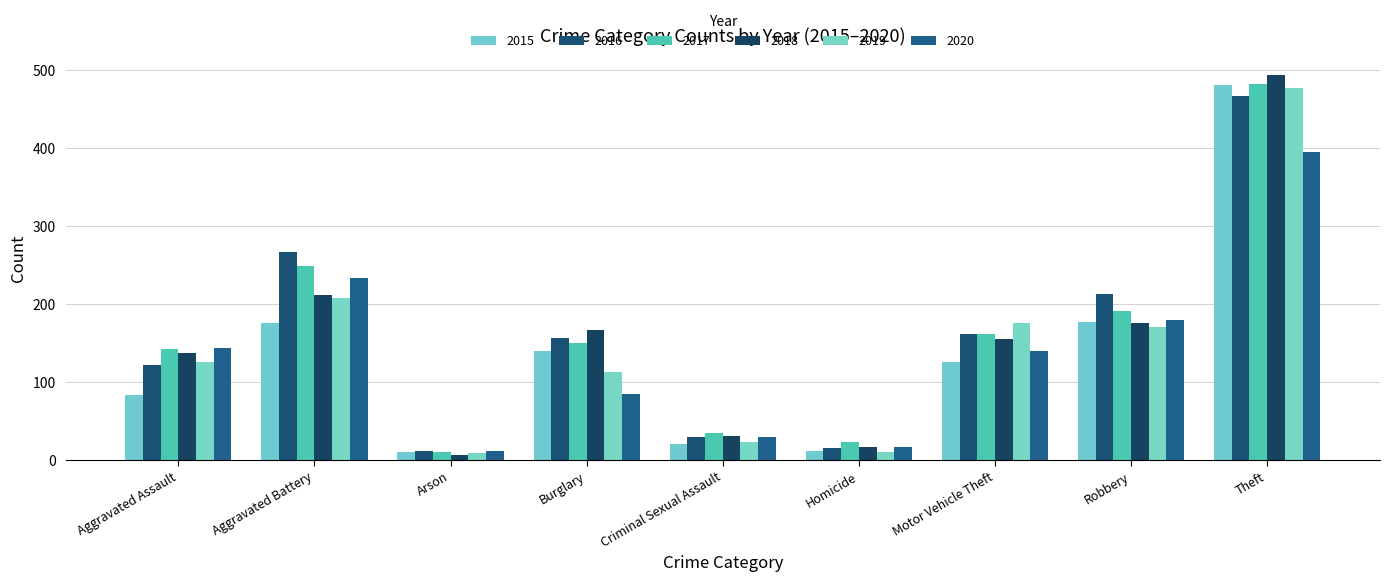

Reading left to right, what are all the values shown in this chart?

2015: Aggravated Assault=83	Aggravated Battery=176	Arson=10	Burglary=139	Criminal Sexual Assault=21	Homicide=11	Motor Vehicle Theft=126	Robbery=177	Theft=480
2016: Aggravated Assault=122	Aggravated Battery=266	Arson=11	Burglary=156	Criminal Sexual Assault=29	Homicide=15	Motor Vehicle Theft=161	Robbery=212	Theft=466
2017: Aggravated Assault=142	Aggravated Battery=248	Arson=10	Burglary=150	Criminal Sexual Assault=35	Homicide=23	Motor Vehicle Theft=161	Robbery=191	Theft=482
2018: Aggravated Assault=137	Aggravated Battery=211	Arson=6	Burglary=166	Criminal Sexual Assault=31	Homicide=16	Motor Vehicle Theft=155	Robbery=175	Theft=493
2019: Aggravated Assault=126	Aggravated Battery=208	Arson=9	Burglary=113	Criminal Sexual Assault=23	Homicide=10	Motor Vehicle Theft=176	Robbery=170	Theft=477
2020: Aggravated Assault=143	Aggravated Battery=233	Arson=12	Burglary=85	Criminal Sexual Assault=30	Homicide=17	Motor Vehicle Theft=139	Robbery=179	Theft=395